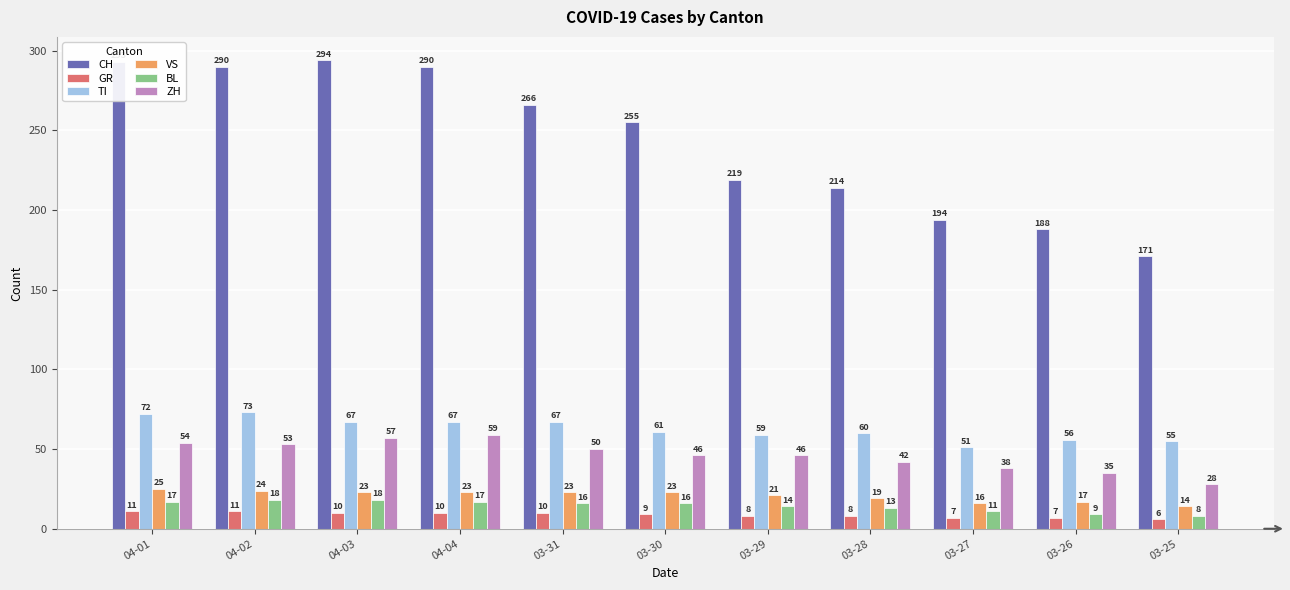

How many distinct data groups are displayed?

6